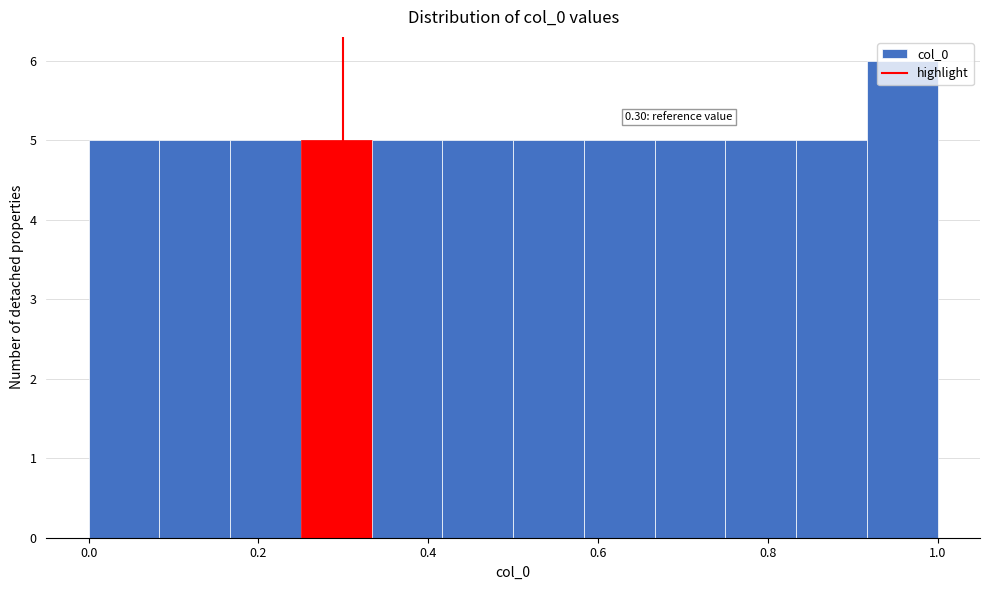

Which range on the x-axis has the tallest bar?

0.92 to 1.00